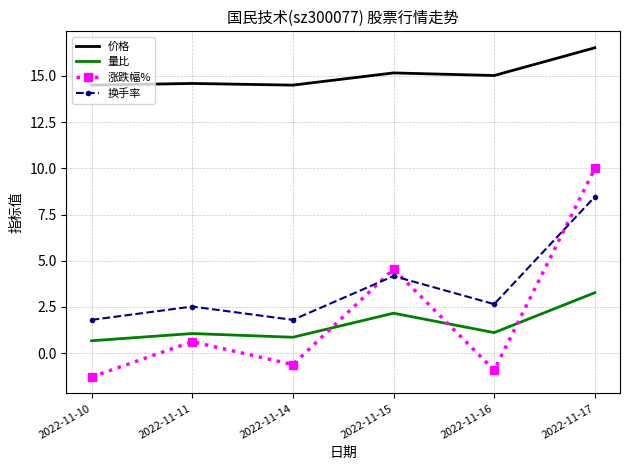

What is the average value of the 换手率 series?

3.6